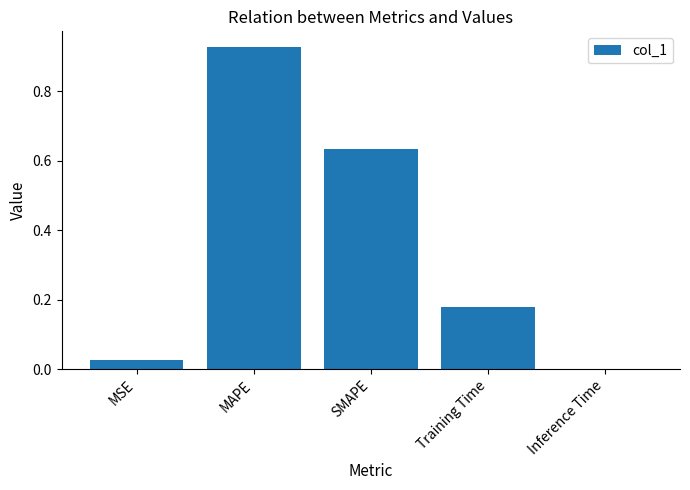

True or false: the data shows 0.0 at Inference Time.

True